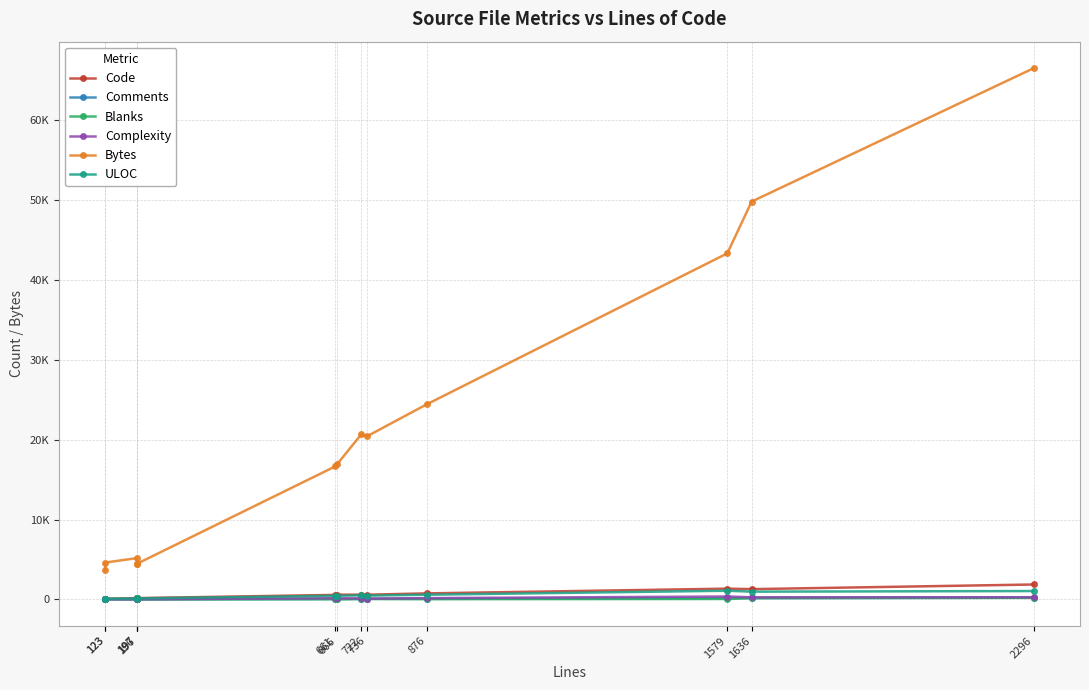

What is the average value of the Bytes series?

21634